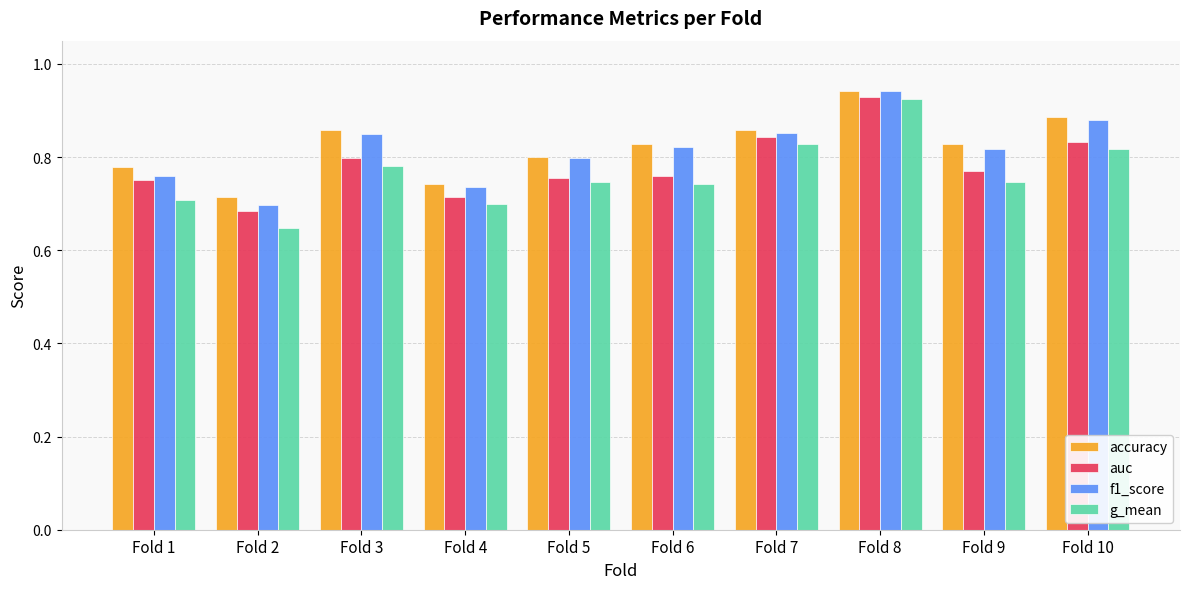

Which series has the largest range (max minus min)?

g_mean